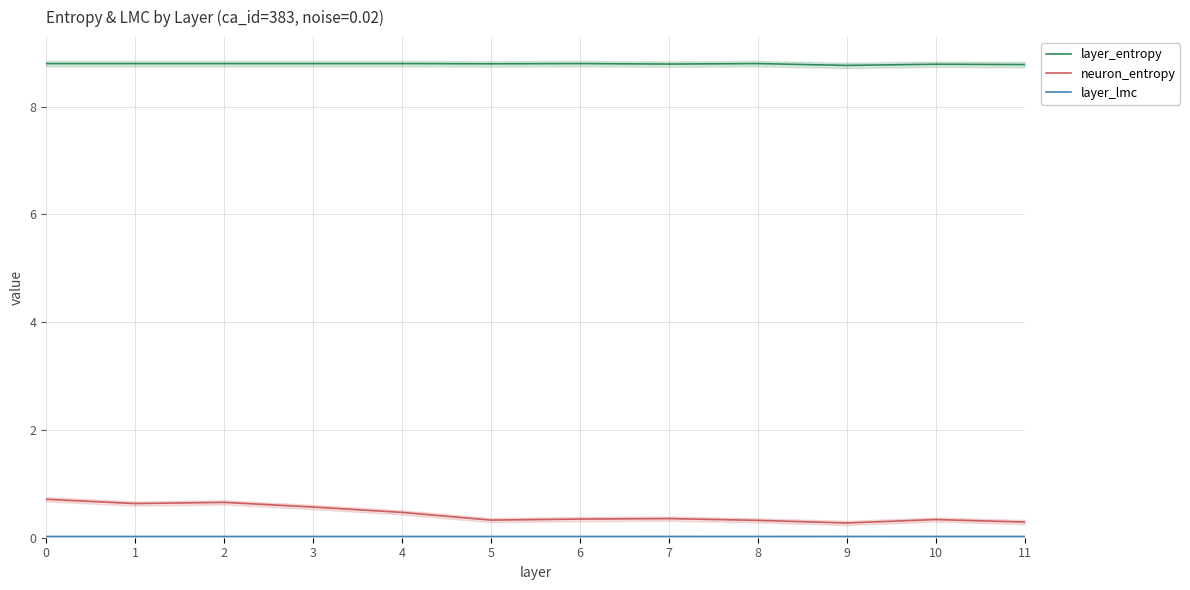

Rank the categories by layer_lmc value from highest to lowest.

9, 11, 10, 7, 5, 0, 1, 2, 3, 4, 6, 8